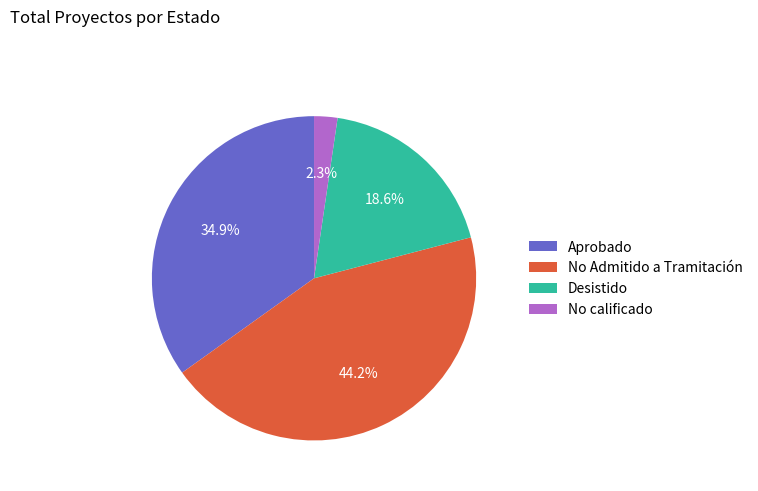

Which category has the biggest portion of the pie?

No Admitido a Tramitación